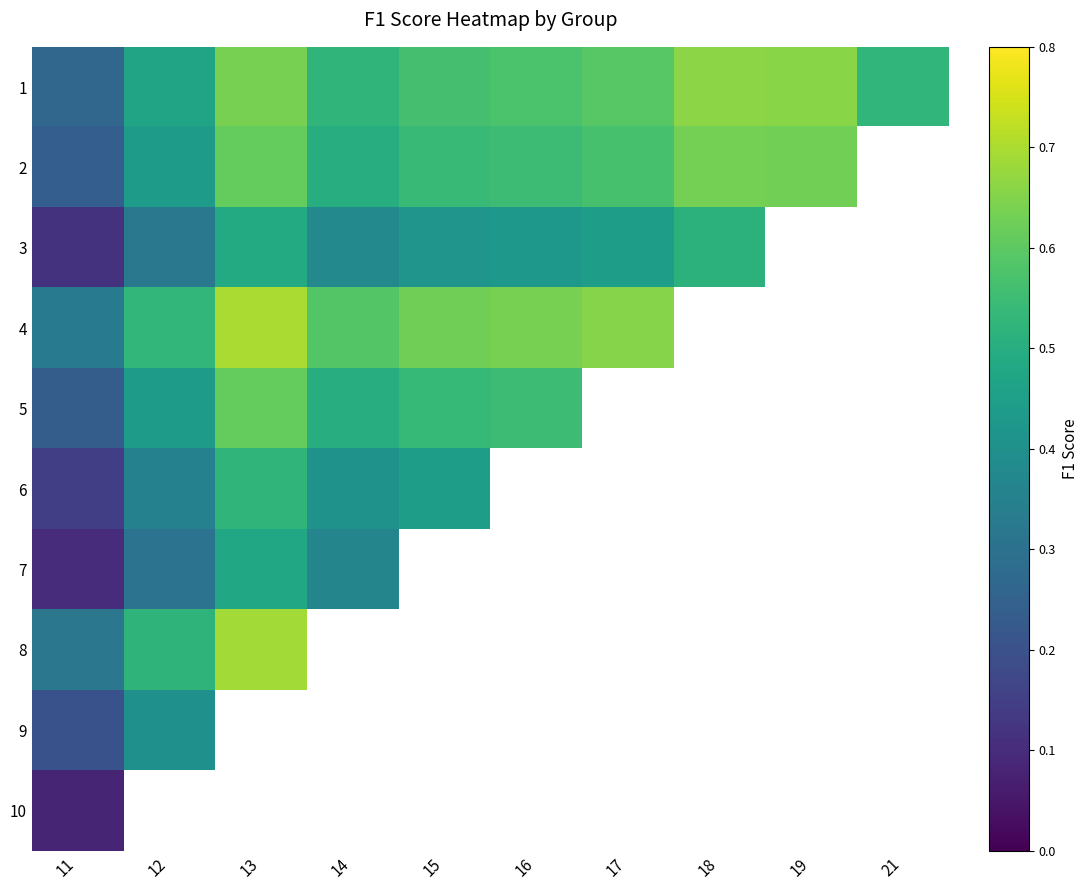

The value of 2 at 13 is 0.8. True or false?

False